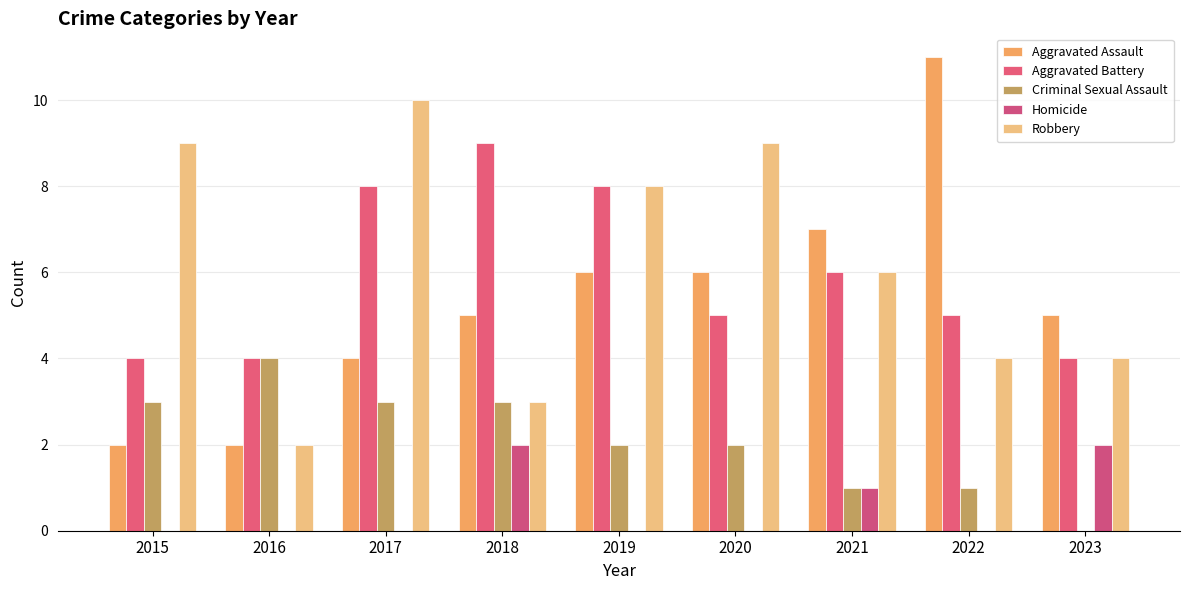

How many categories are shown in the chart?

9